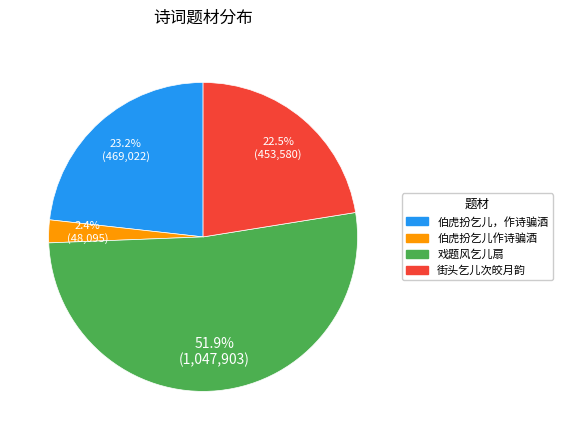

True or false: 街头乞儿次皎月韵 accounts for 7% of the total.

False